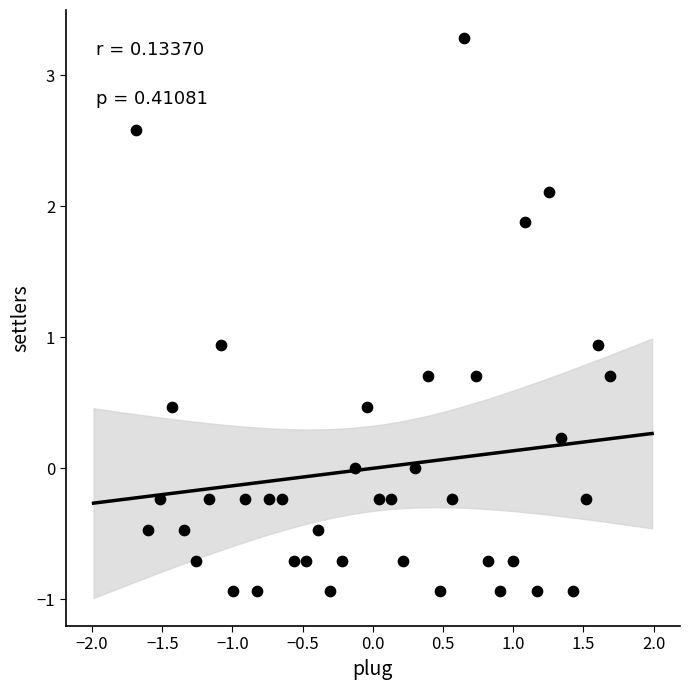

What is the range of Y values (max minus min)?

4.2